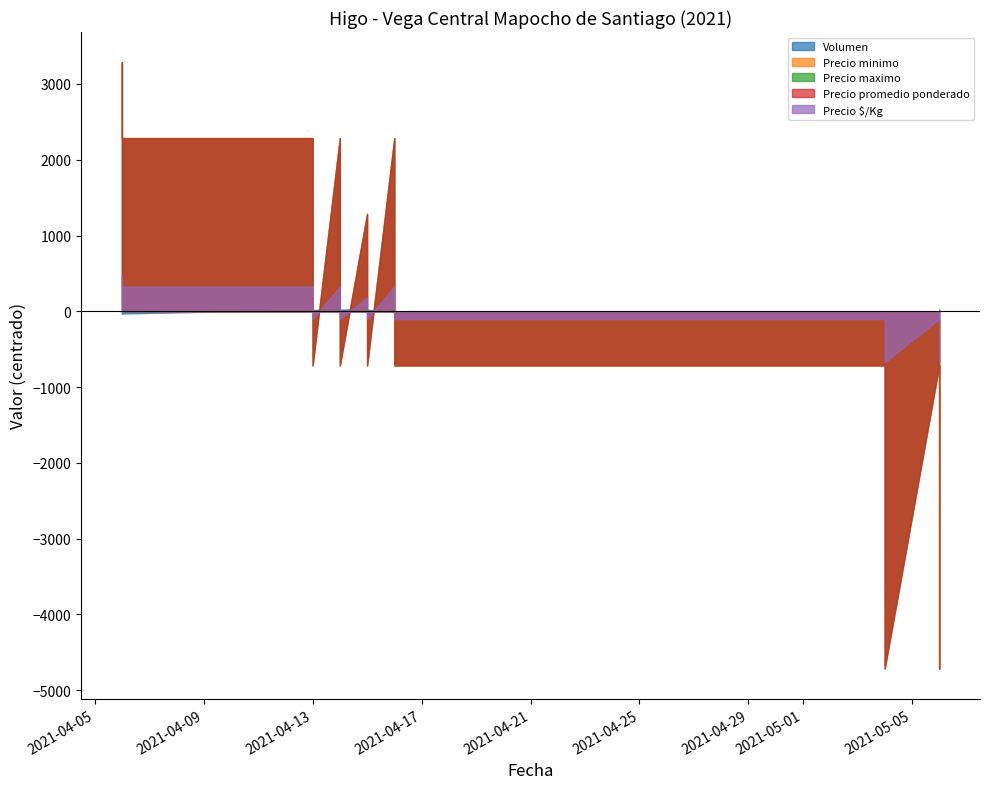

True or false: Precio maximo and Precio minimo cross at least once.

False